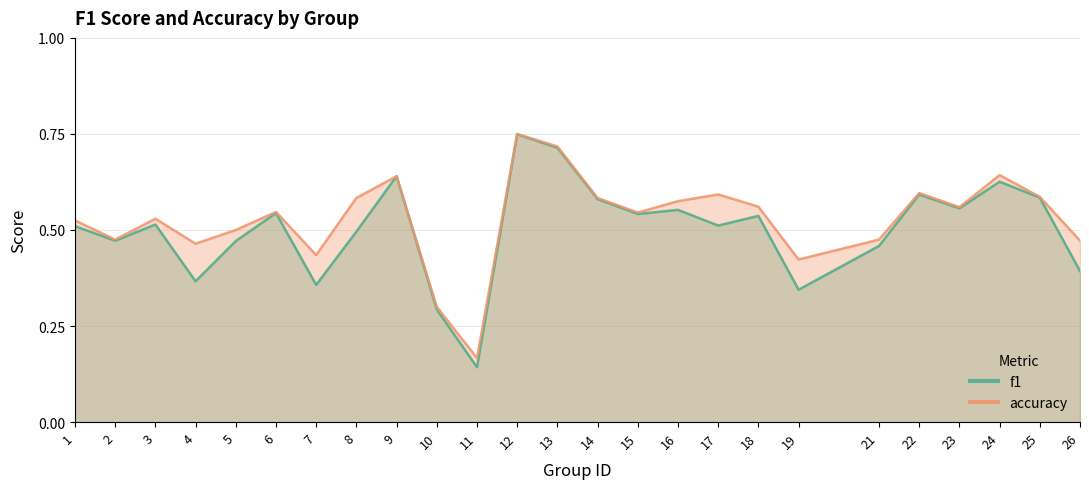

Which series has the widest spread of values?

f1